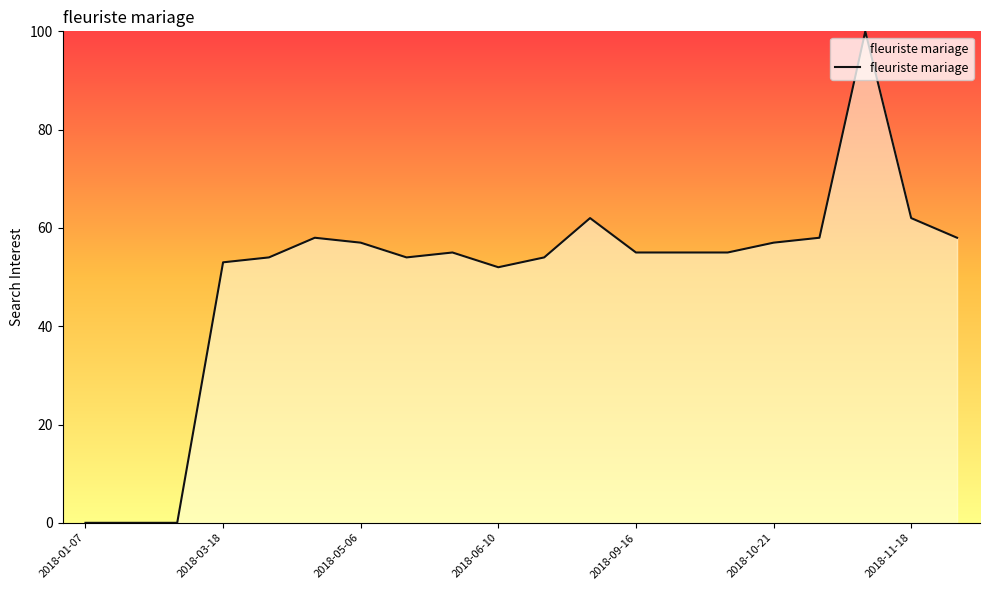

Reading left to right, extract all data points from this chart.

0	0	0	53	54	58	57	54	55	52	54	62	55	55	55	57	58	100	62	58